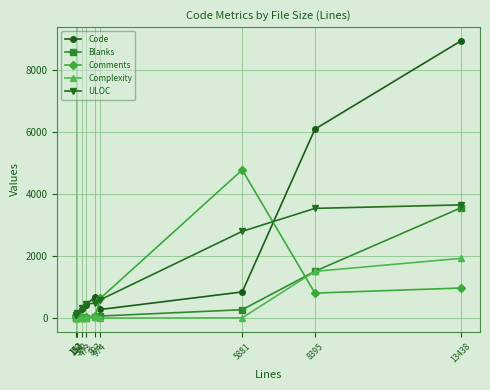

The Complexity series shows 1117 at 184. True or false?

False